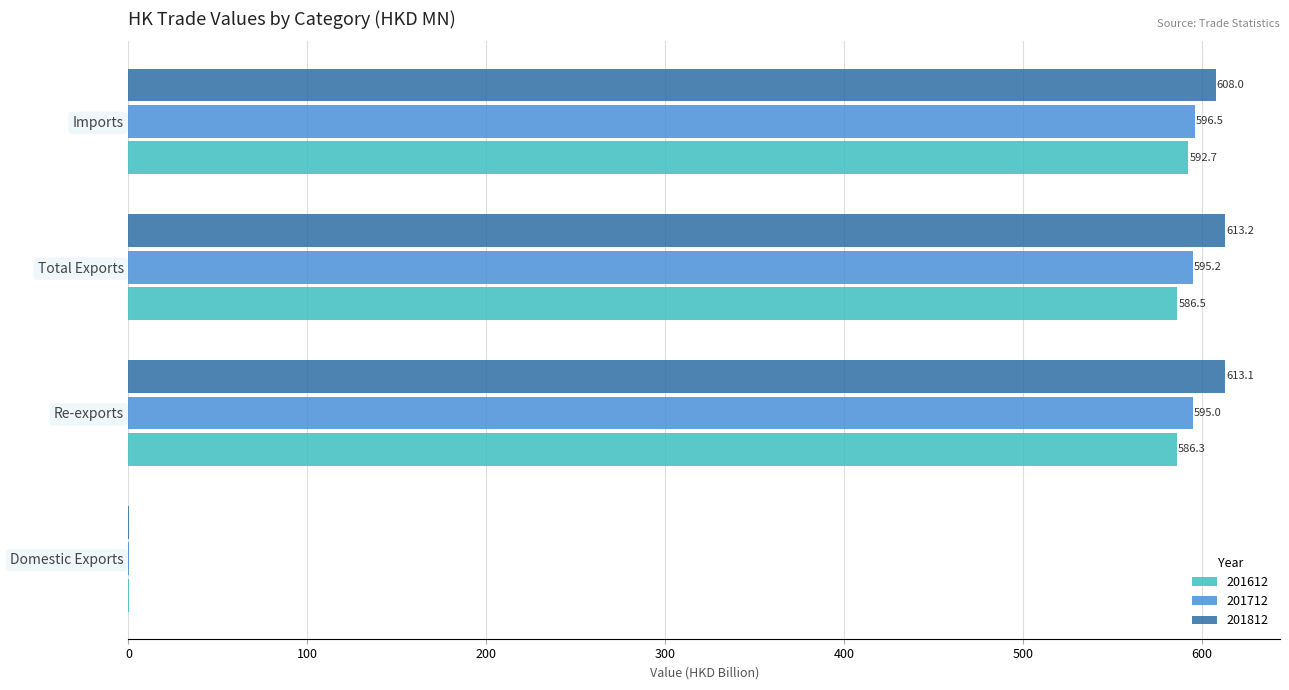

Is the value of 201712 at Imports greater than the value of 201812 at Domestic Exports?

Yes